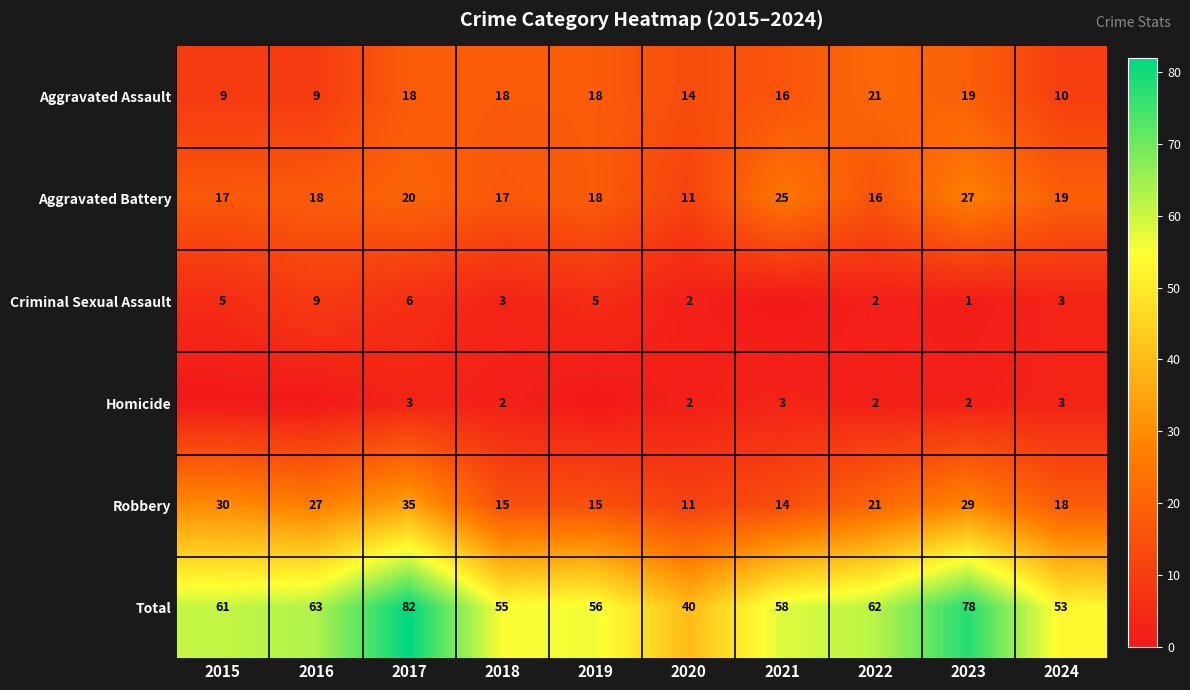

Which label corresponds to the smallest value in the chart?

2021